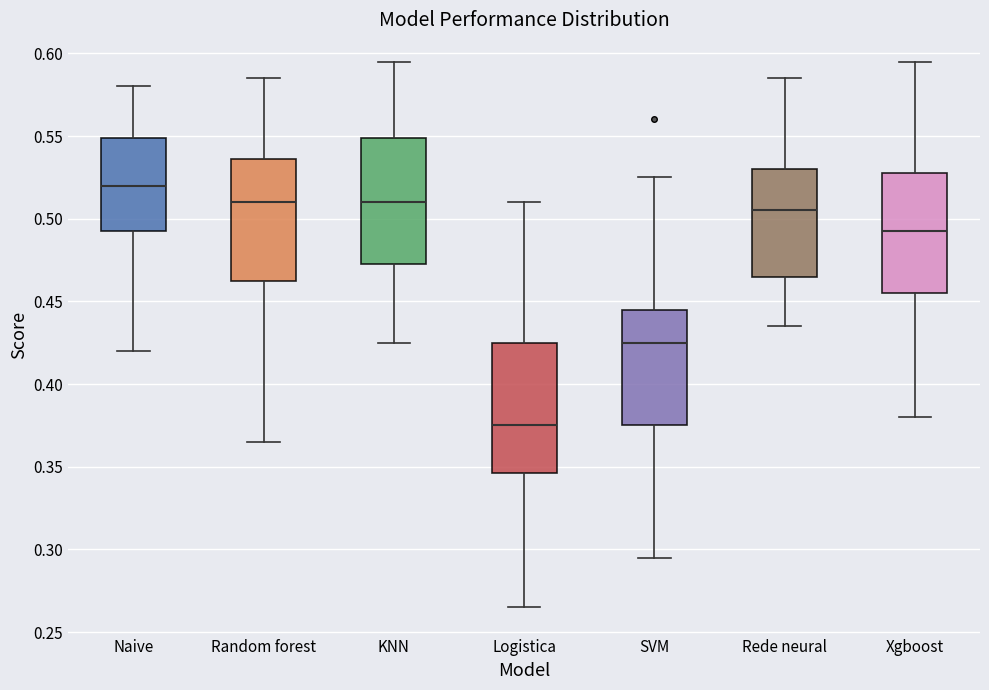

Reading left to right, transcribe this box plot: for each box, give where its median line is, the range the box spans, and where its two whiskers end, as read against the y-axis. The values are not printed on the chart, so give them approximately, as read against the axis.

Naive: median 0.520, box 0.495 to 0.550, whiskers 0.420 to 0.580
Random forest: median 0.510, box 0.465 to 0.535, whiskers 0.365 to 0.585
KNN: median 0.510, box 0.475 to 0.550, whiskers 0.425 to 0.595
Logistica: median 0.375, box 0.345 to 0.425, whiskers 0.265 to 0.510
SVM: median 0.425, box 0.375 to 0.445, whiskers 0.295 to 0.525
Rede neural: median 0.505, box 0.465 to 0.530, whiskers 0.435 to 0.585
Xgboost: median 0.495, box 0.455 to 0.530, whiskers 0.380 to 0.595